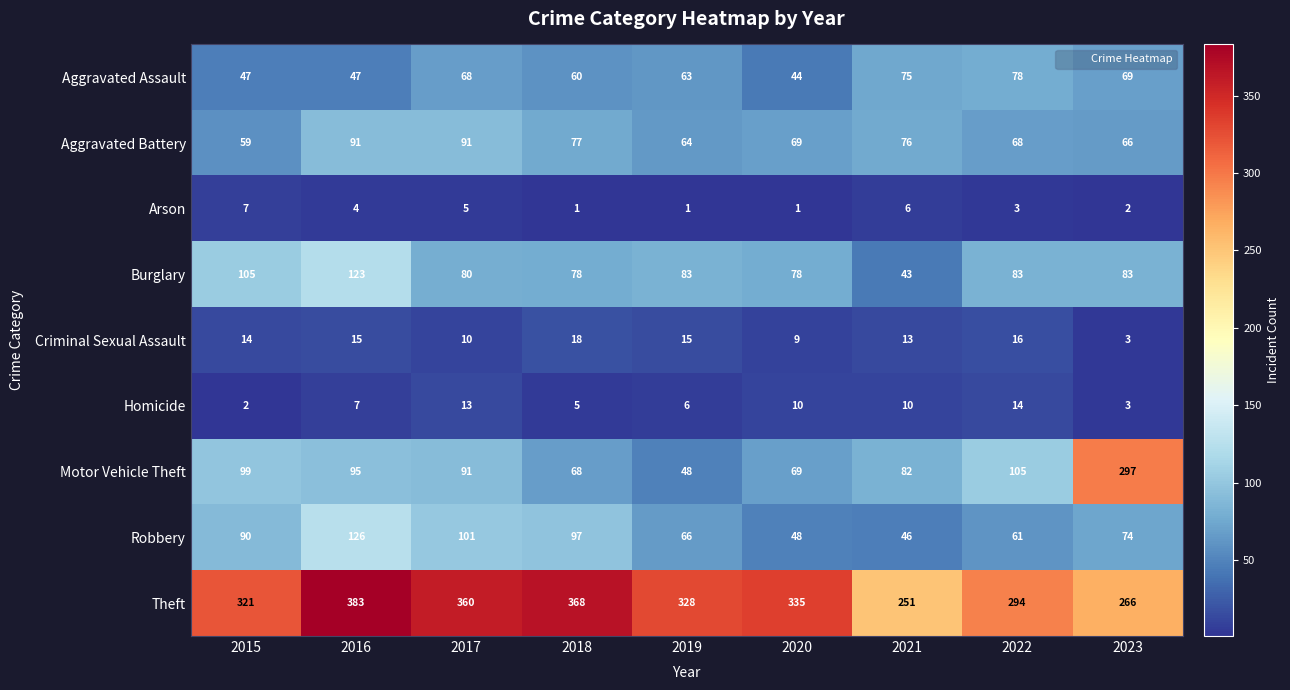

What is the difference between the highest and lowest values at 2022?

291